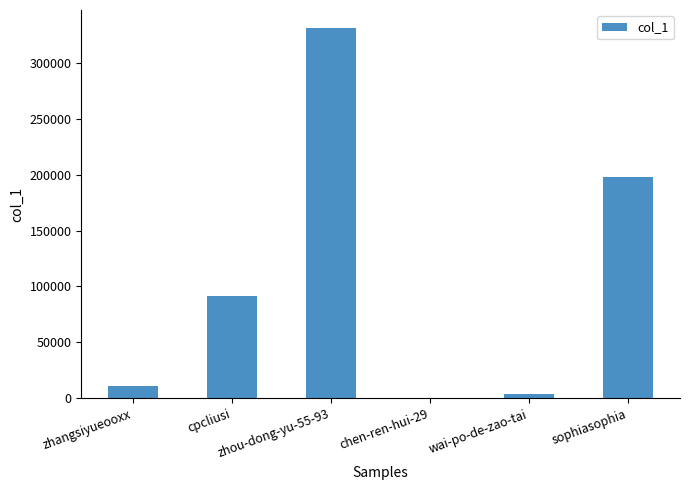

What is the maximum value shown in the chart?

330675